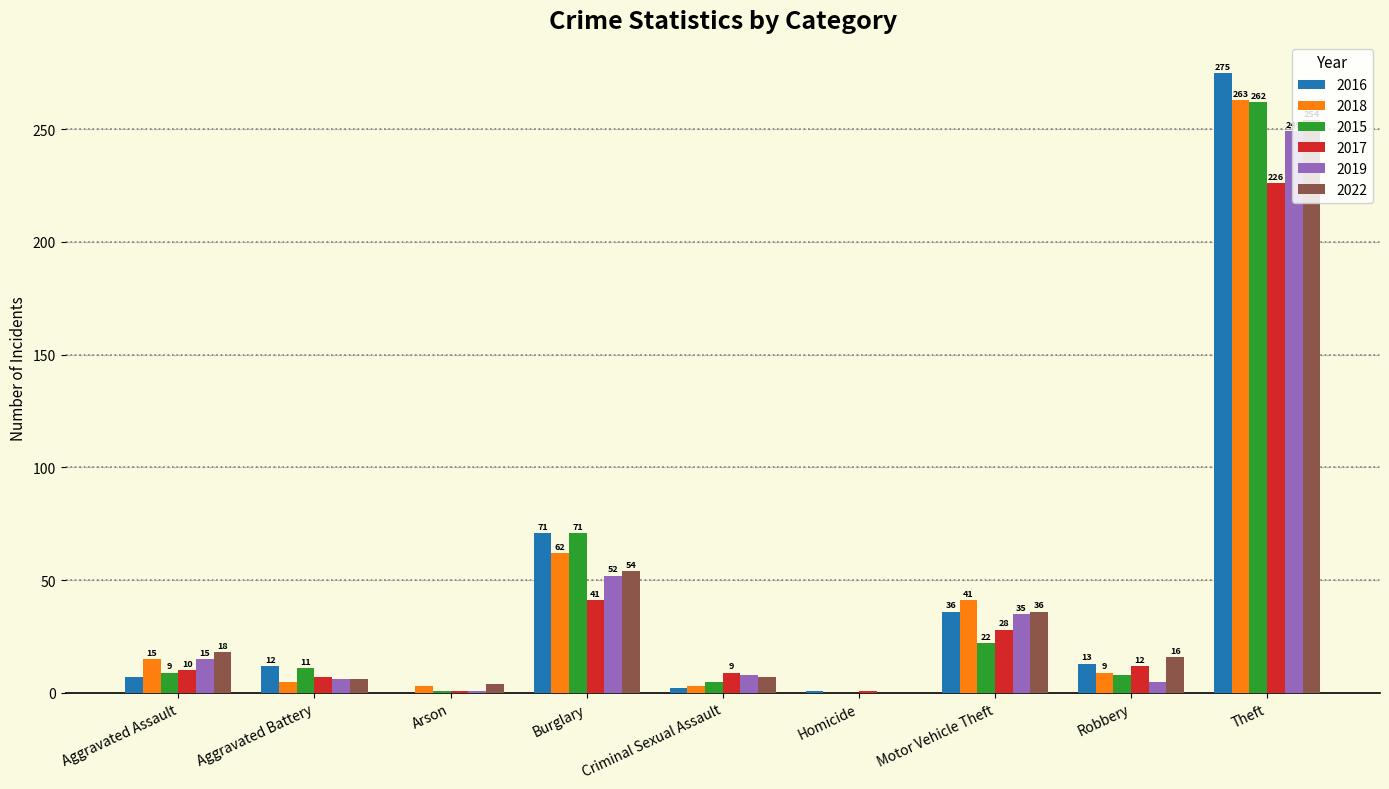

Are the bars horizontal?

No